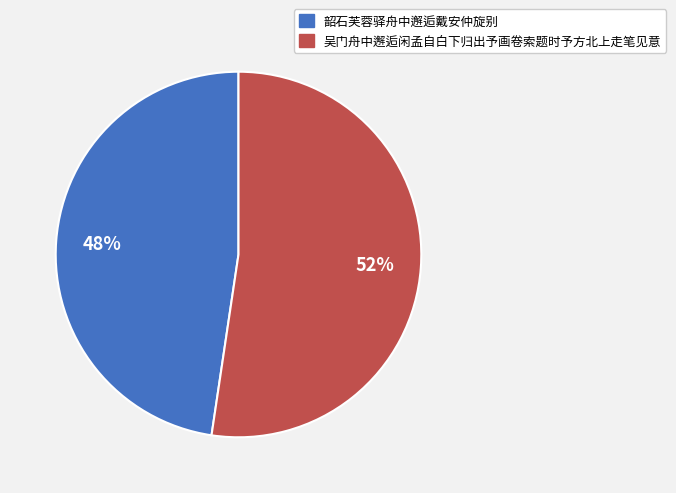

Which slice is the largest?

吴门舟中邂逅闲孟自白下归出予画卷索题时予方北上走笔见意